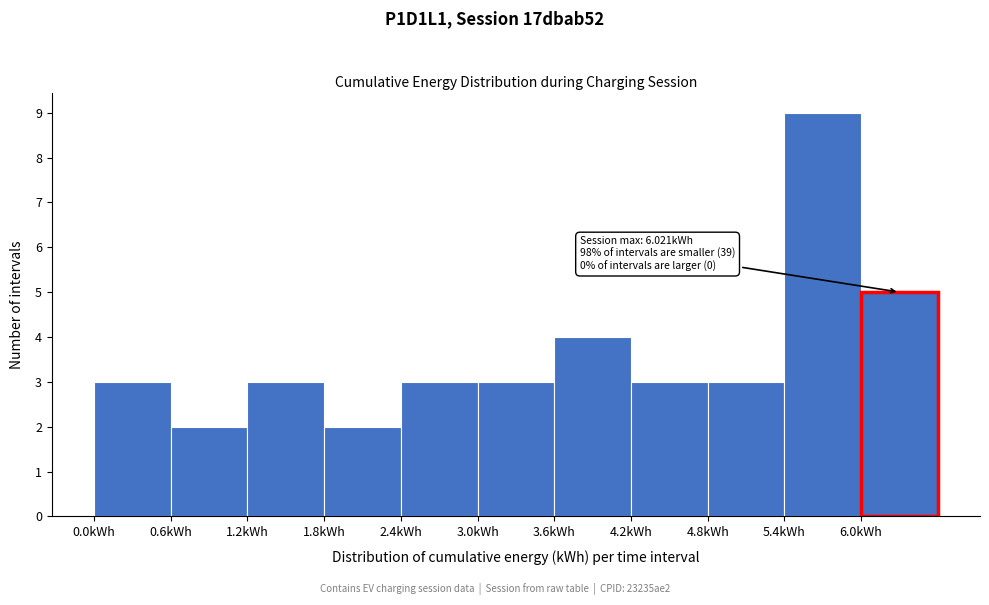

Which range on the x-axis has the tallest bar?

5.4 to 6.0